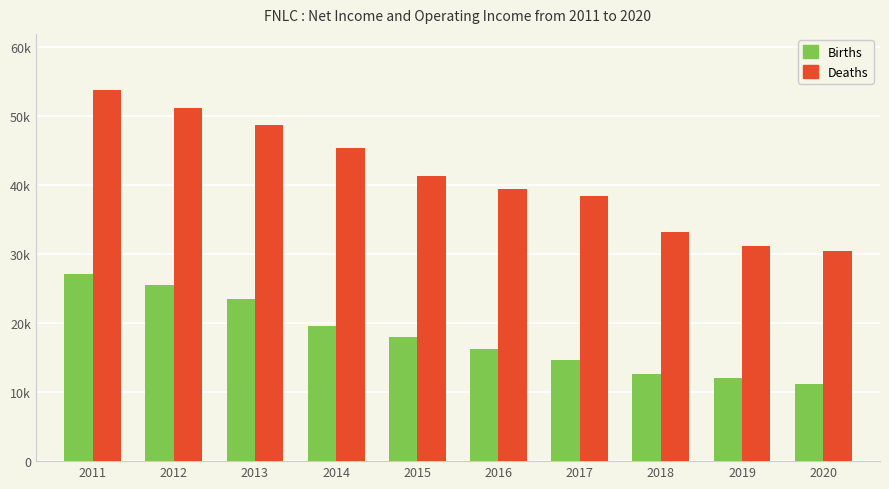

Is it true that Births equals 23500 at 2013?

True